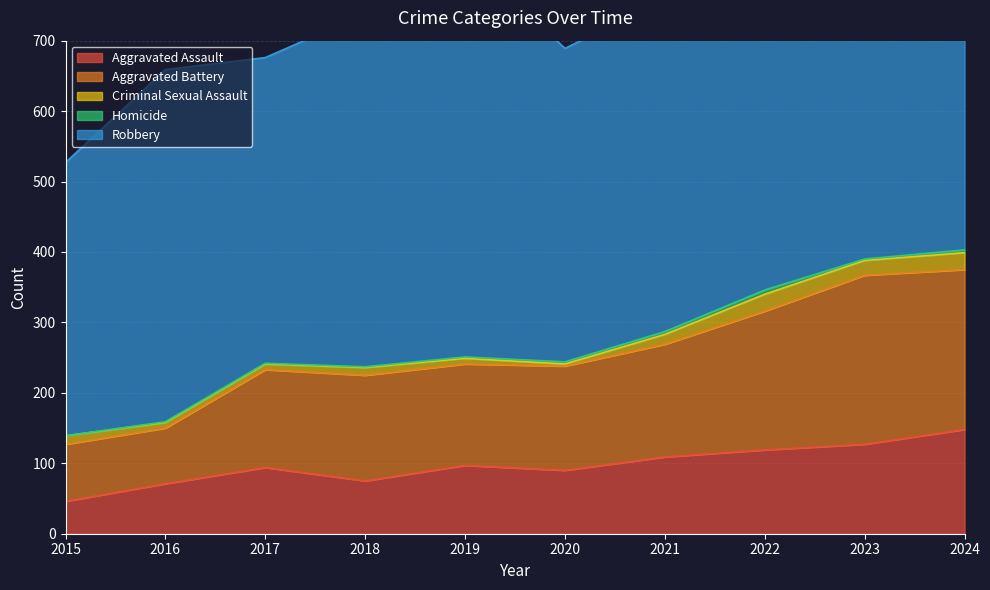

True or false: Aggravated Assault has a value of 136 at 2019.

False